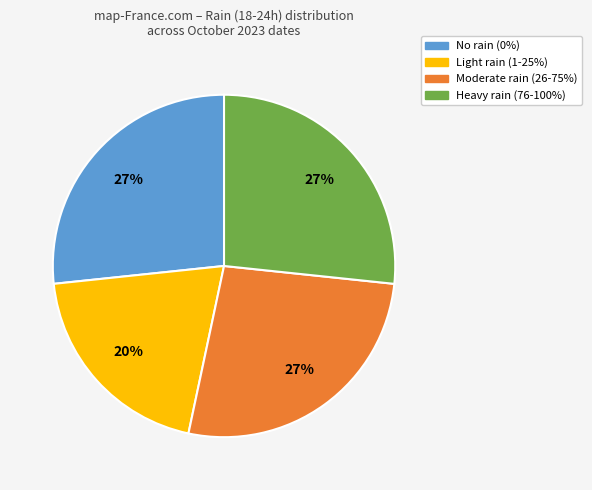

To the nearest percent, what is the average slice percentage?

25%